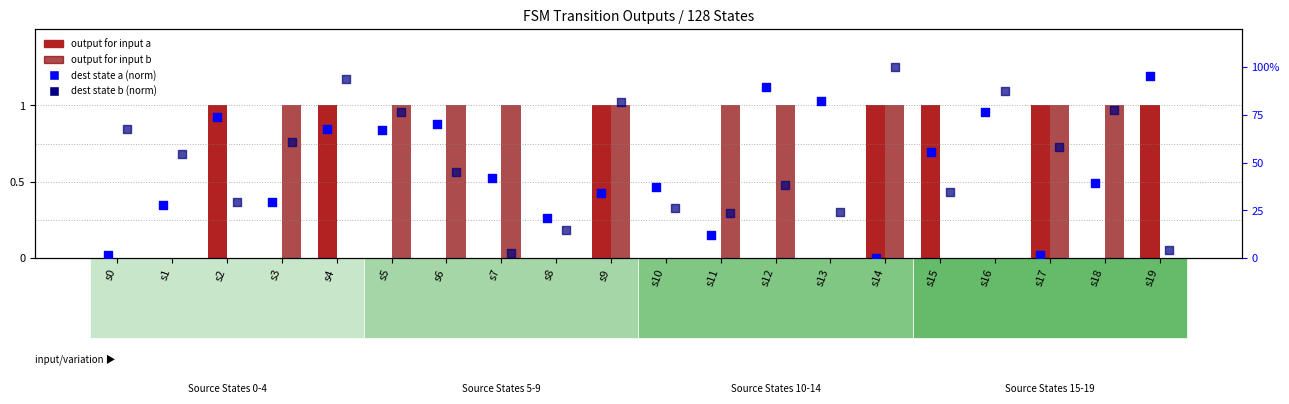

At how many categories does at least one series exceed 0?

20